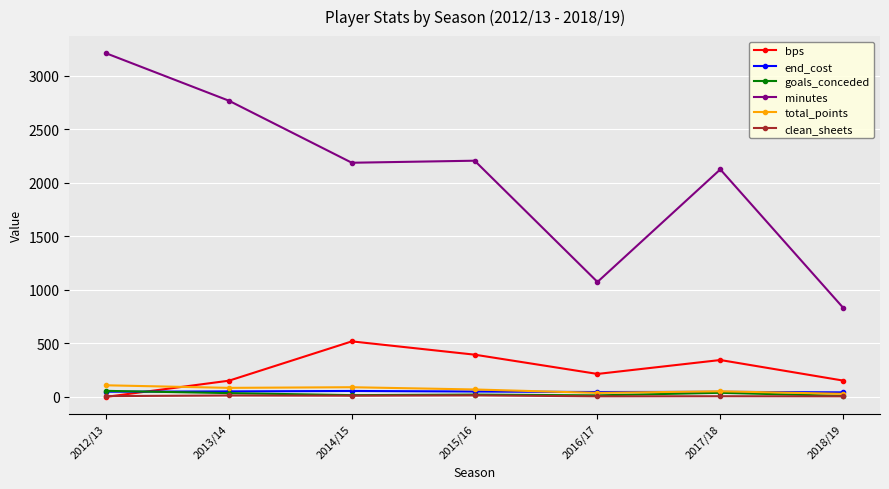

What value does the total_points series have at 2018/19, to the nearest 10?

30